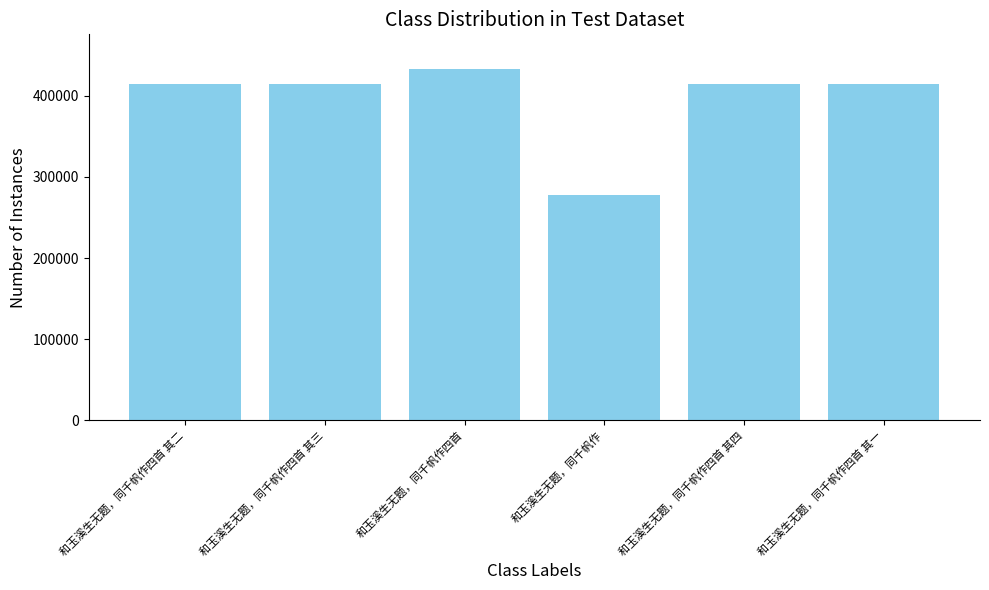

What value does the data have at 和玉溪生无题，同千帆作?

278230